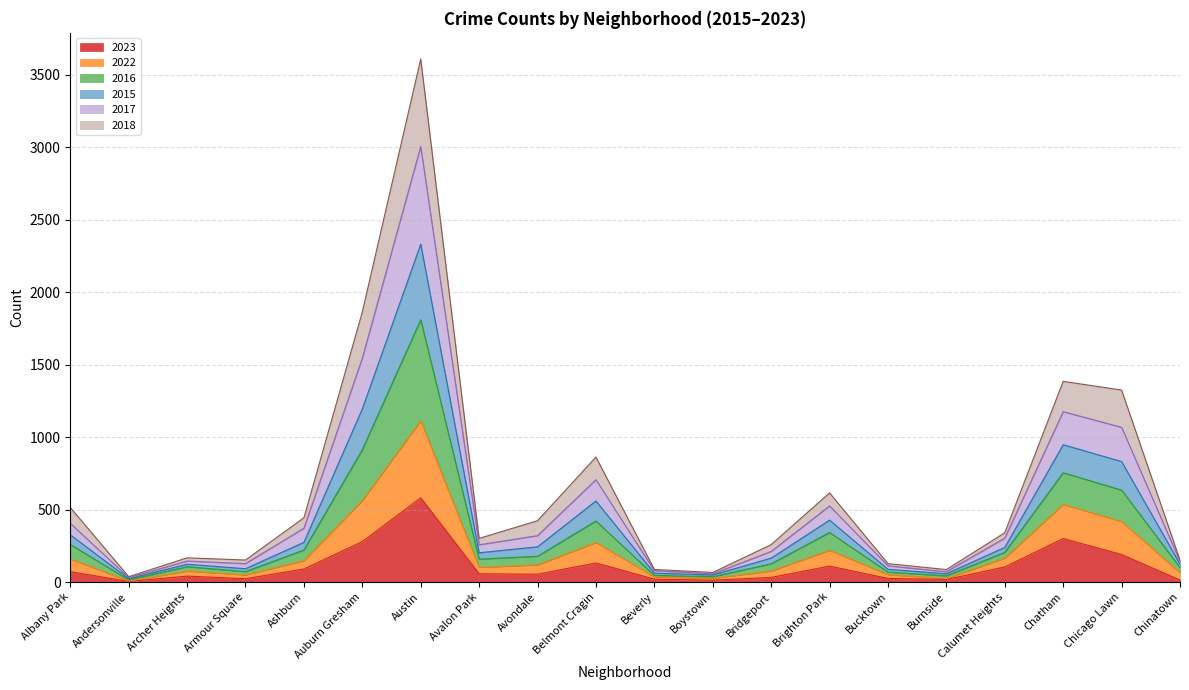

At which category is the sum across all series the highest?

Austin